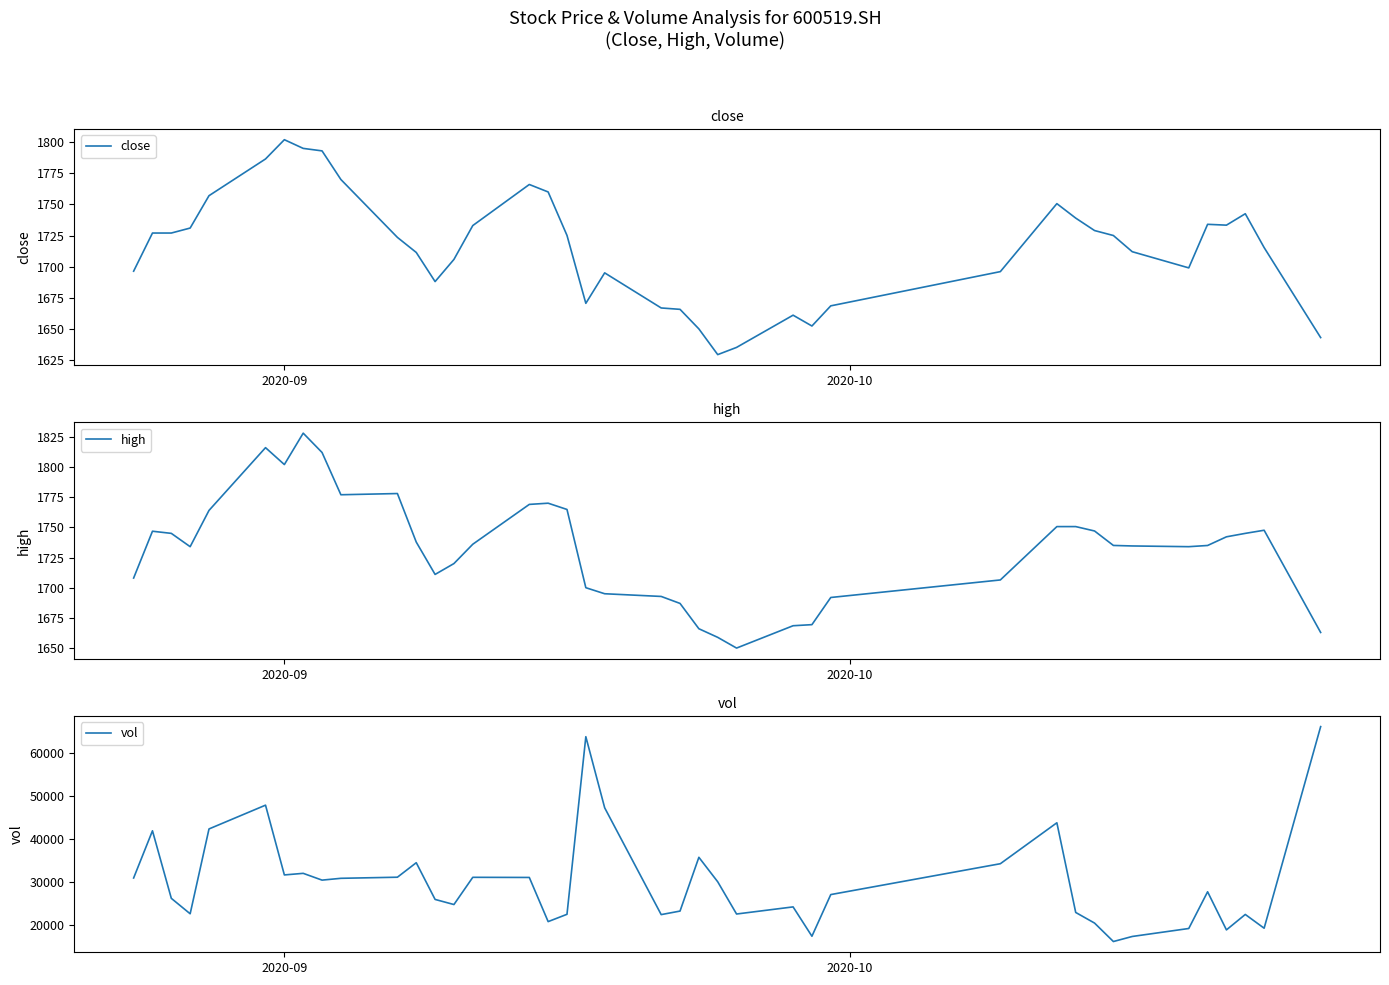

How many data points in vol are less than 27734?

20